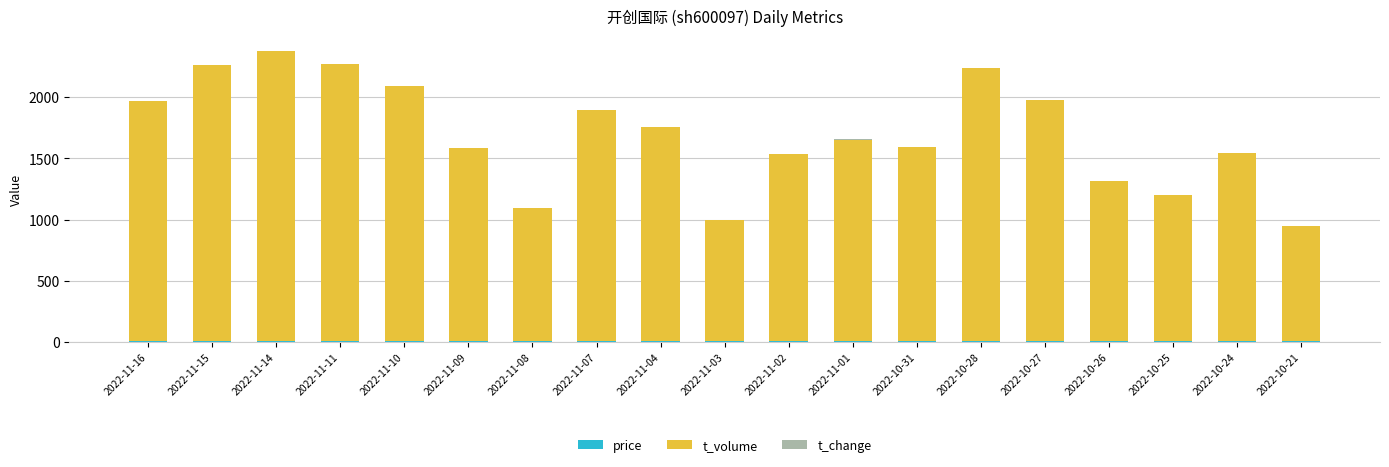

What is the label of the 9th bar from the left?

2022-11-04